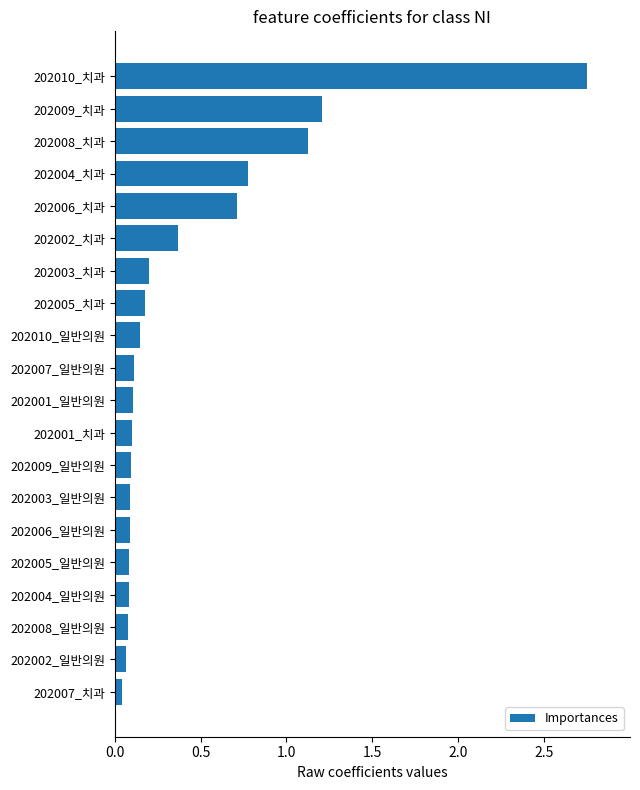

Is it true that the value at 202004_일반의원 is 0.1?

True